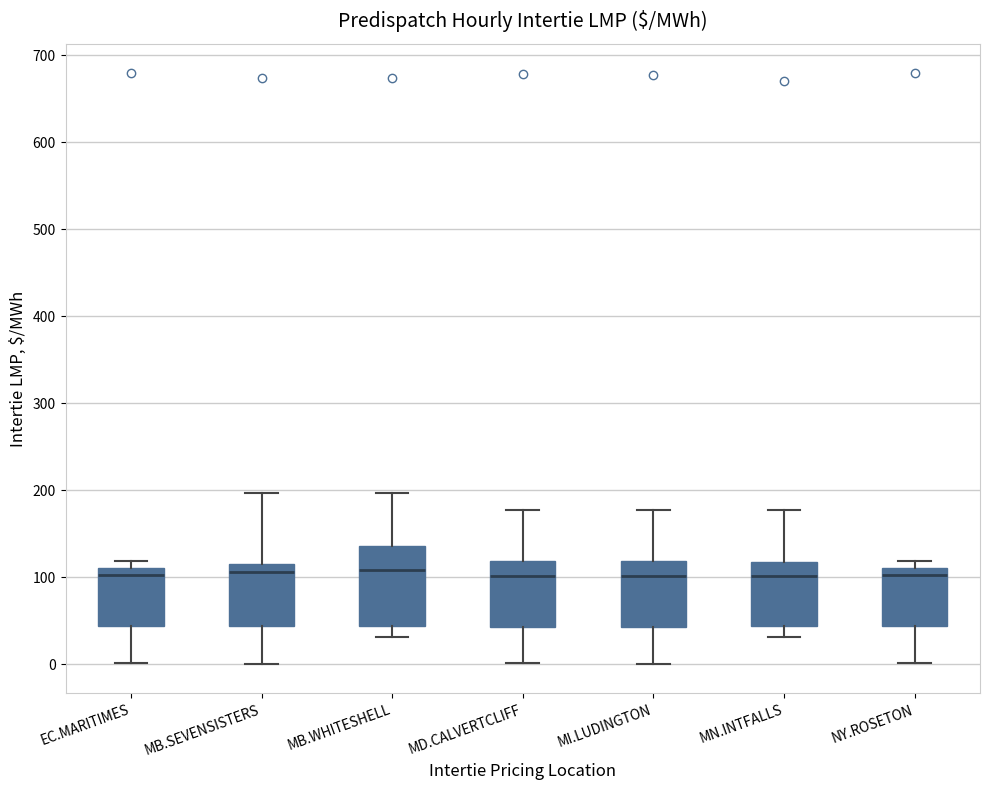

Reading left to right, transcribe this box plot: for each box, give where its median line is, the range the box spans, and where its two whiskers end, as read against the y-axis. The values are not printed on the chart, so give them approximately, as read against the axis.

EC.MARITIMES: median 100, box 40 to 110, whiskers 0 to 120
MB.SEVENSISTERS: median 110, box 40 to 120, whiskers 0 to 200
MB.WHITESHELL: median 110, box 40 to 140, whiskers 30 to 200
MD.CALVERTCLIFF: median 100, box 40 to 120, whiskers 0 to 180
MI.LUDINGTON: median 100, box 40 to 120, whiskers 0 to 180
MN.INTFALLS: median 100, box 40 to 120, whiskers 30 to 180
NY.ROSETON: median 100, box 40 to 110, whiskers 0 to 120